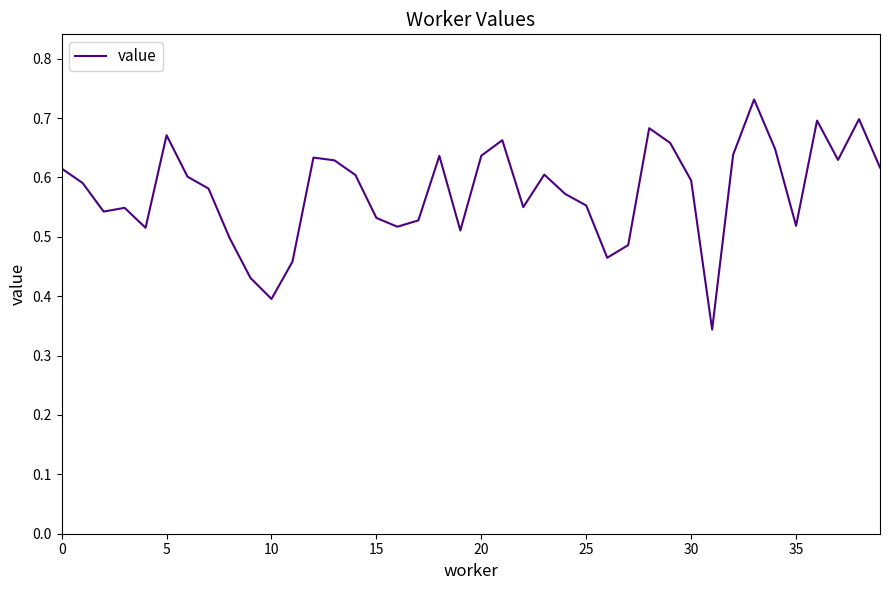

How many lines are shown in the chart?

1